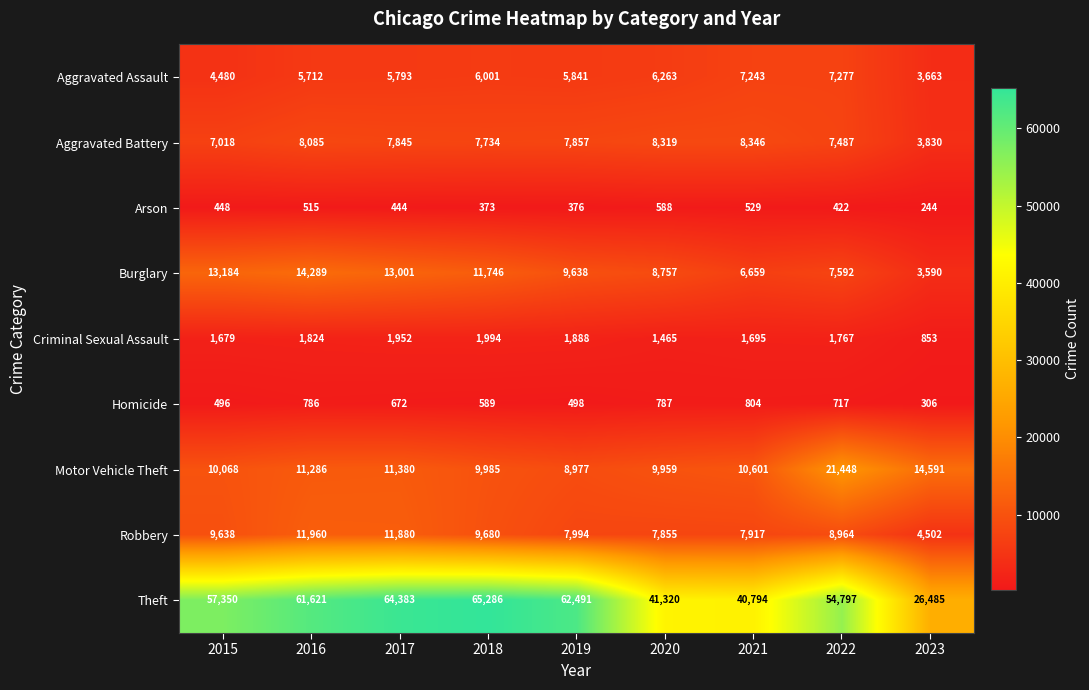

At which category is the sum across all series the highest?

2017